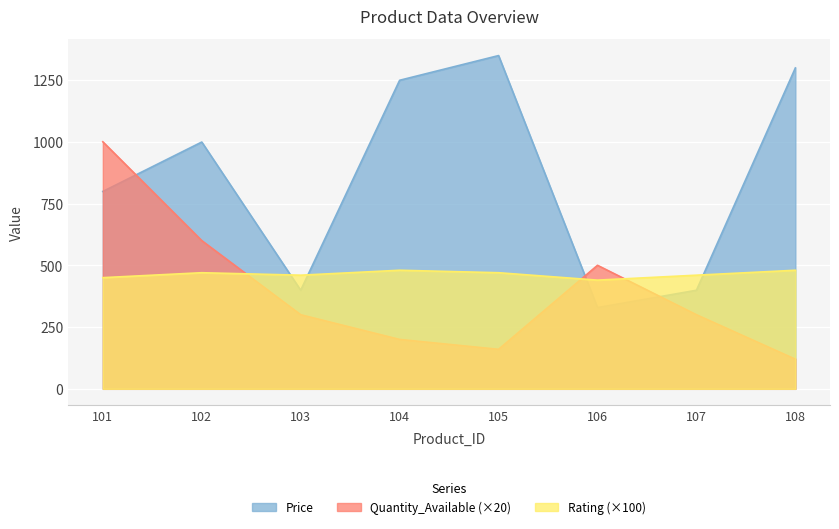

At which category does Quantity_Available reach its first local valley?

105